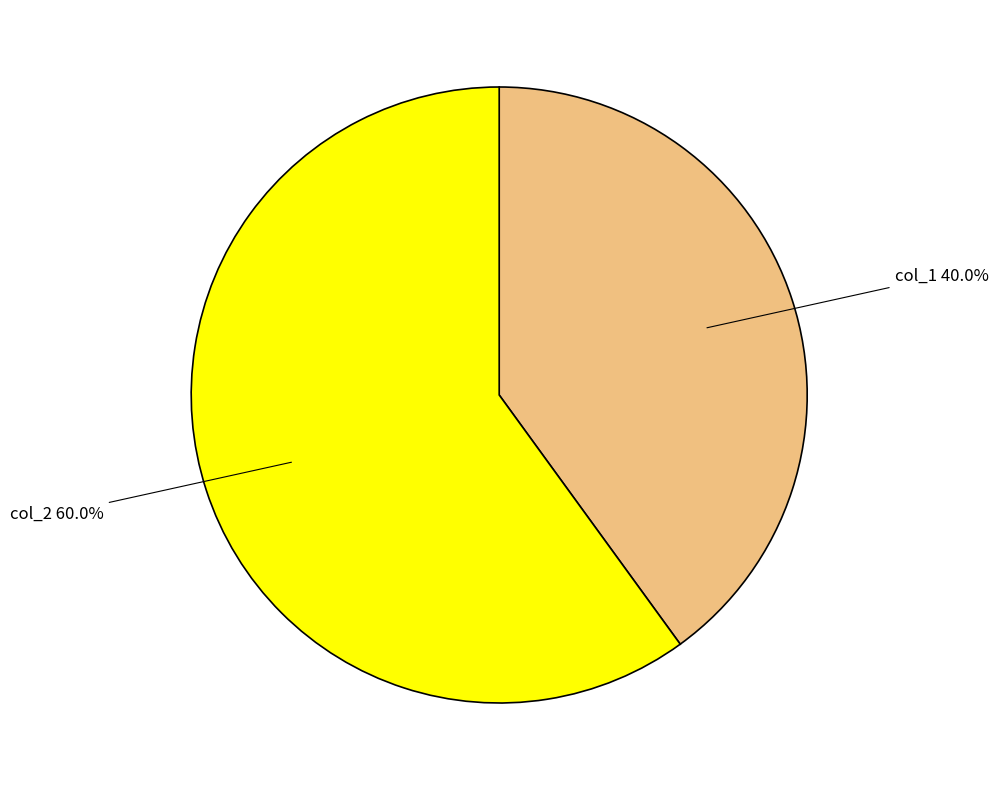

Is it true that col_2 is 70% of the pie?

False